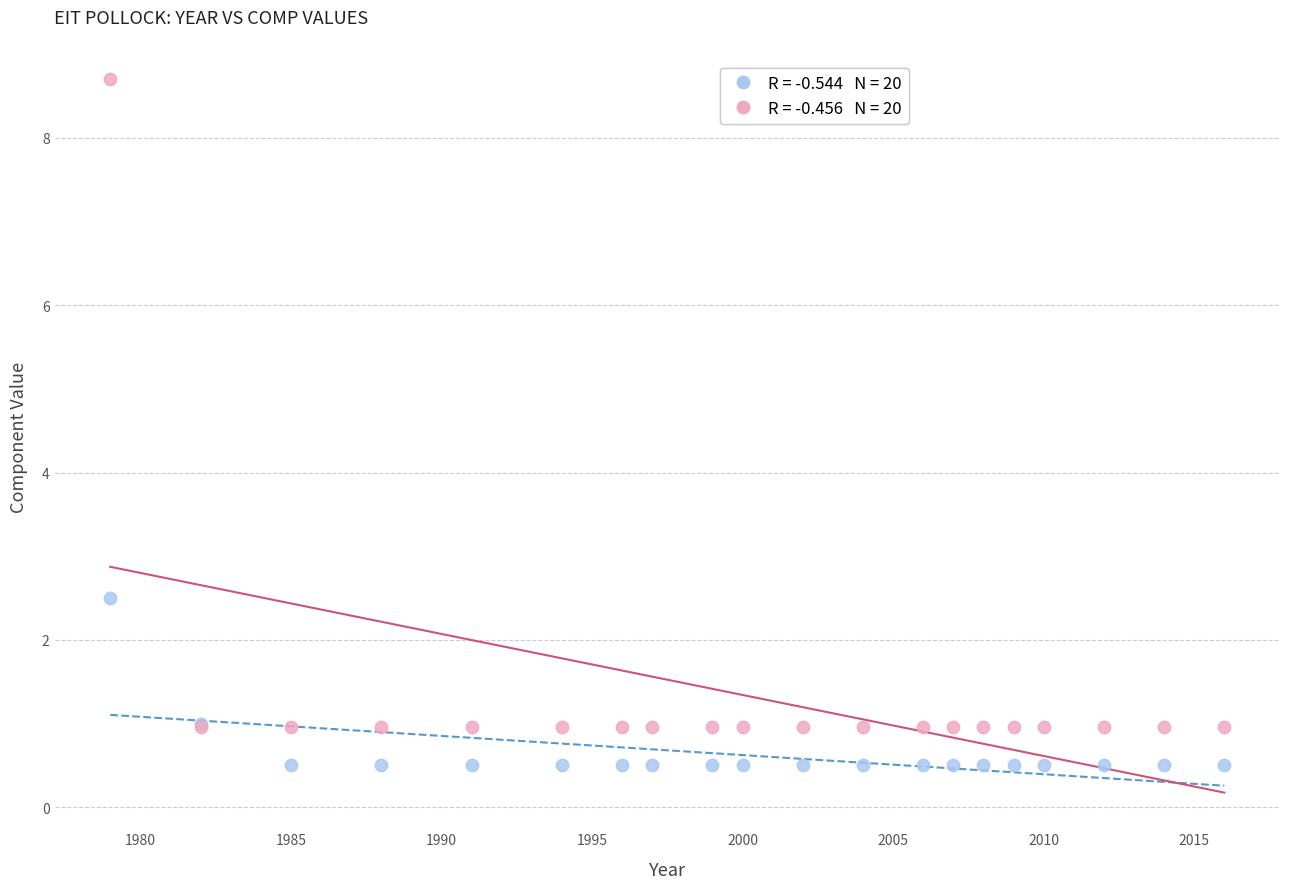

Across all series, what Y value is closest to 4?

2.5